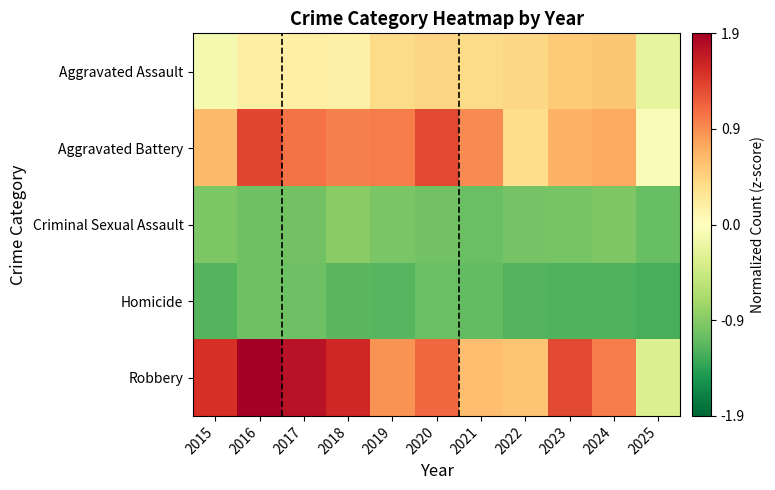

Which series has the largest range (max minus min)?

Robbery